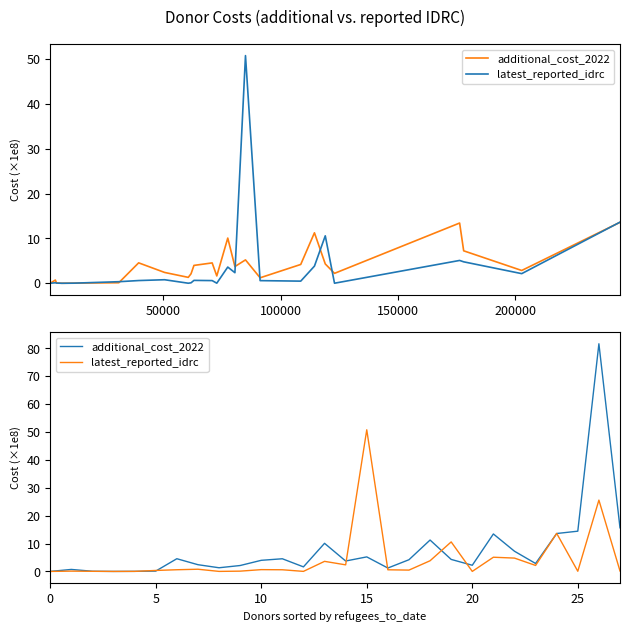

What is the value of the additional_cost_2022 point at the 28th from the left?

15.6